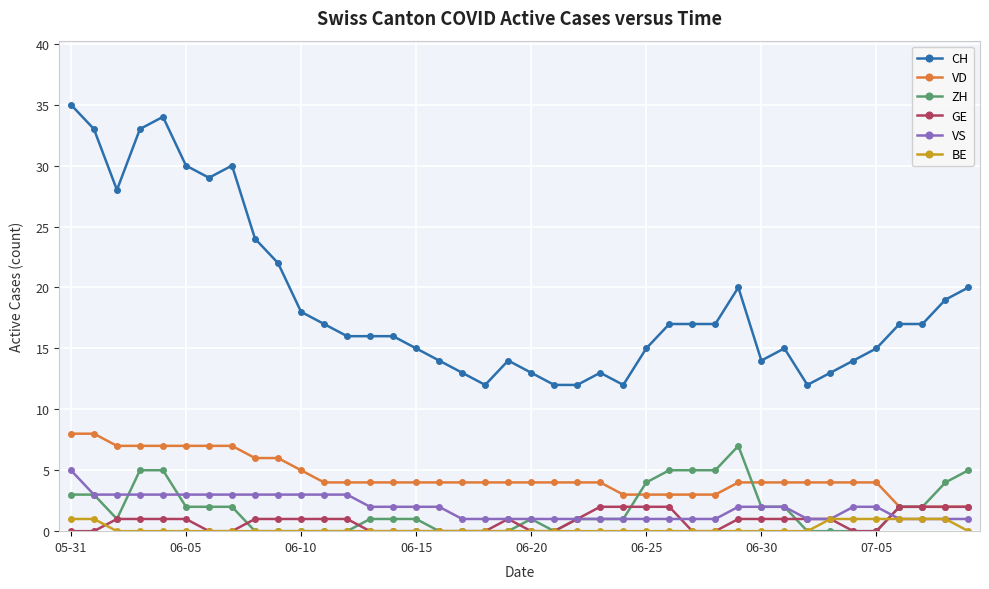

True or false: ZH and GE cross at least once.

True